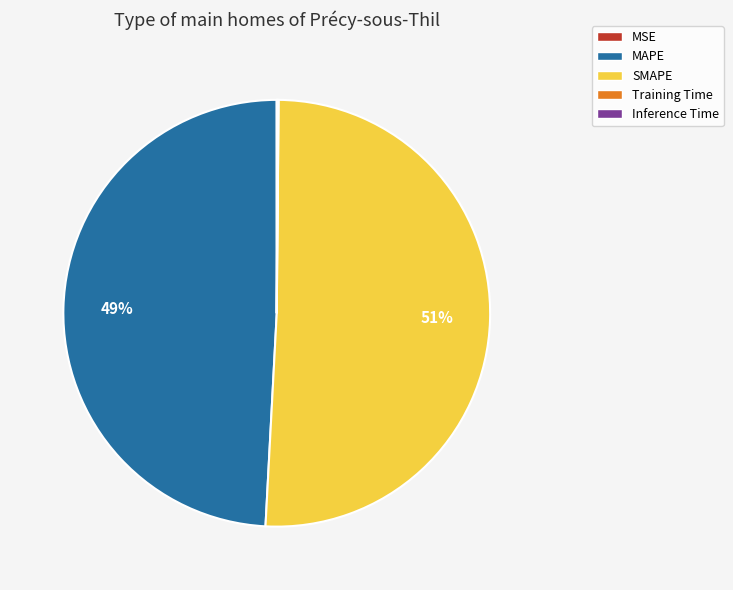

To the nearest percent, what portion does MAPE represent?

49%